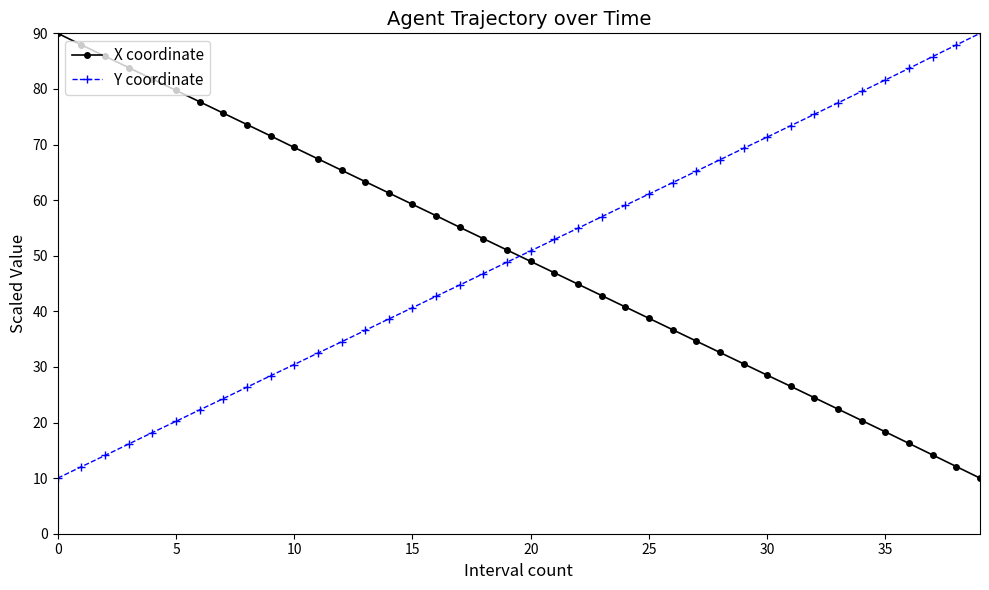

Which series ends up on top after the final intersection of X coordinate and Y coordinate?

Y coordinate